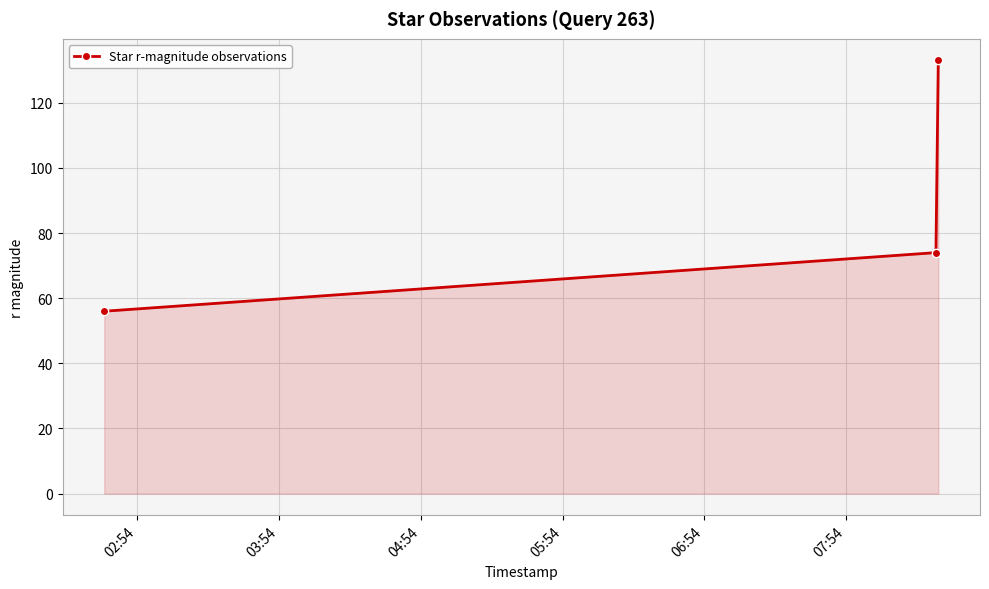

What is the sum of all values?

263